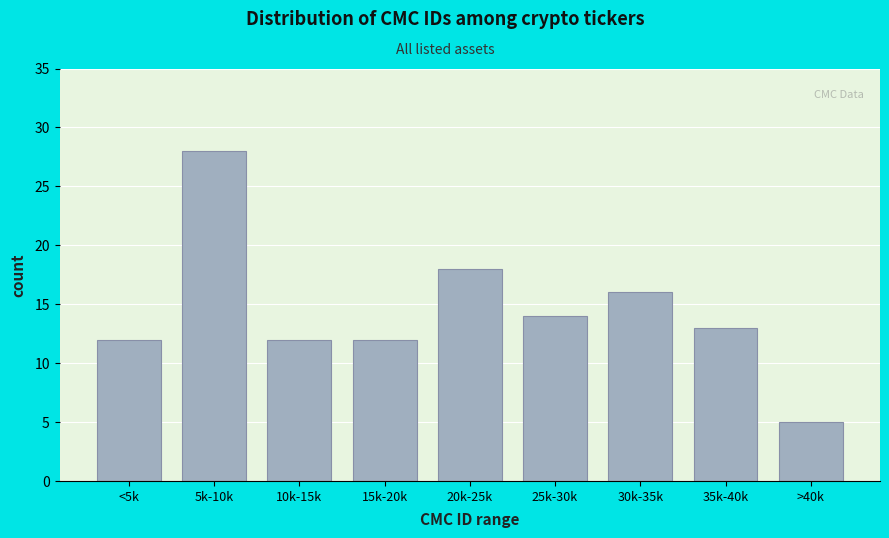

Reading right to left, what are all the values shown in this chart?

>40k=5	35k-40k=13	30k-35k=16	25k-30k=14	20k-25k=18	15k-20k=12	10k-15k=12	5k-10k=28	<5k=12